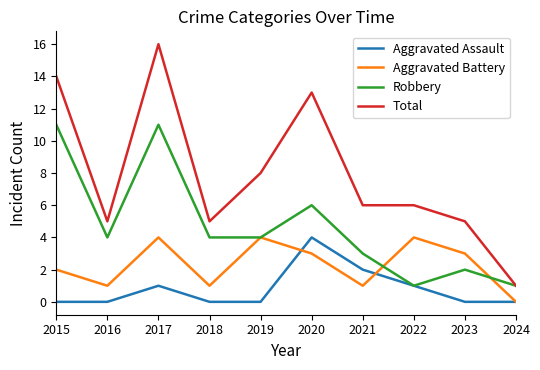

In Aggravated Assault, how many points are higher than both neighbors (excluding endpoints)?

2